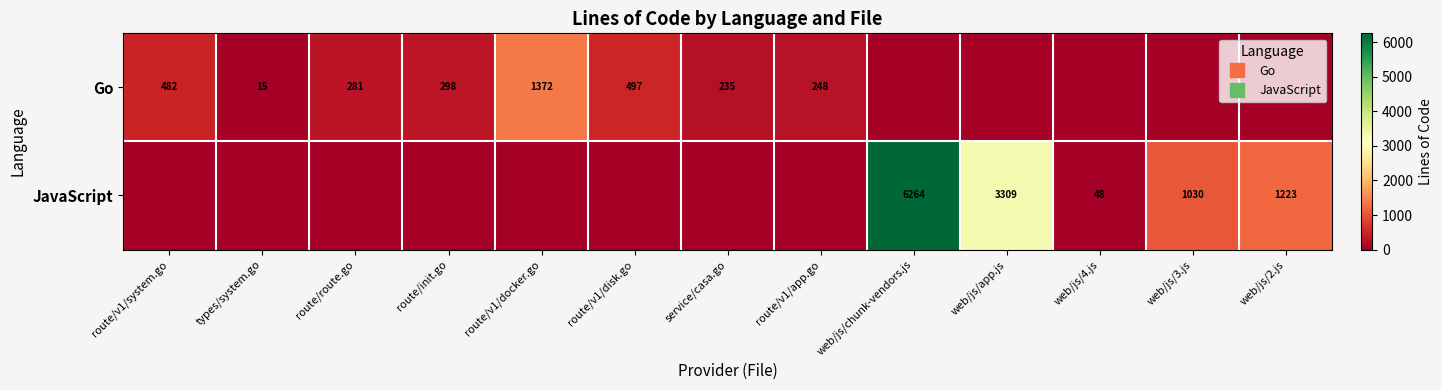

Rank the categories by JavaScript value from highest to lowest.

web/js/chunk-vendors.js, web/js/app.js, web/js/2.js, web/js/3.js, web/js/4.js, route/v1/system.go, types/system.go, route/route.go, route/init.go, route/v1/docker.go, route/v1/disk.go, service/casa.go, route/v1/app.go